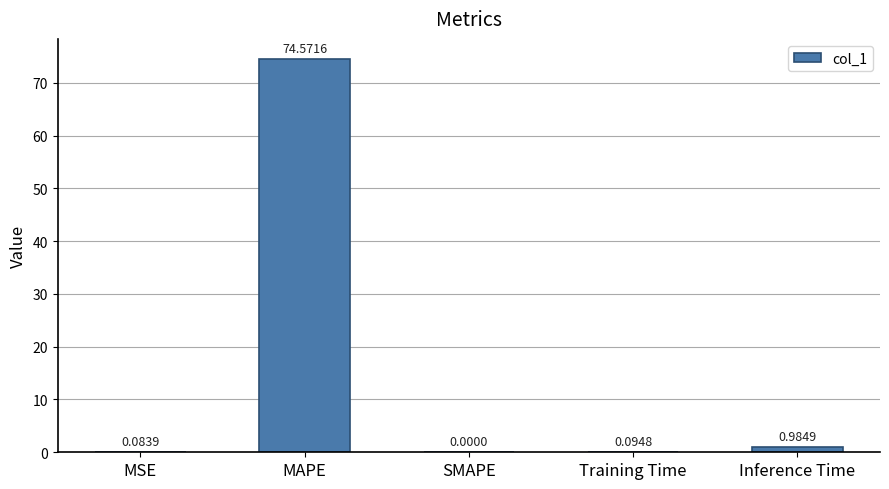

What is the sum of all values?

75.7